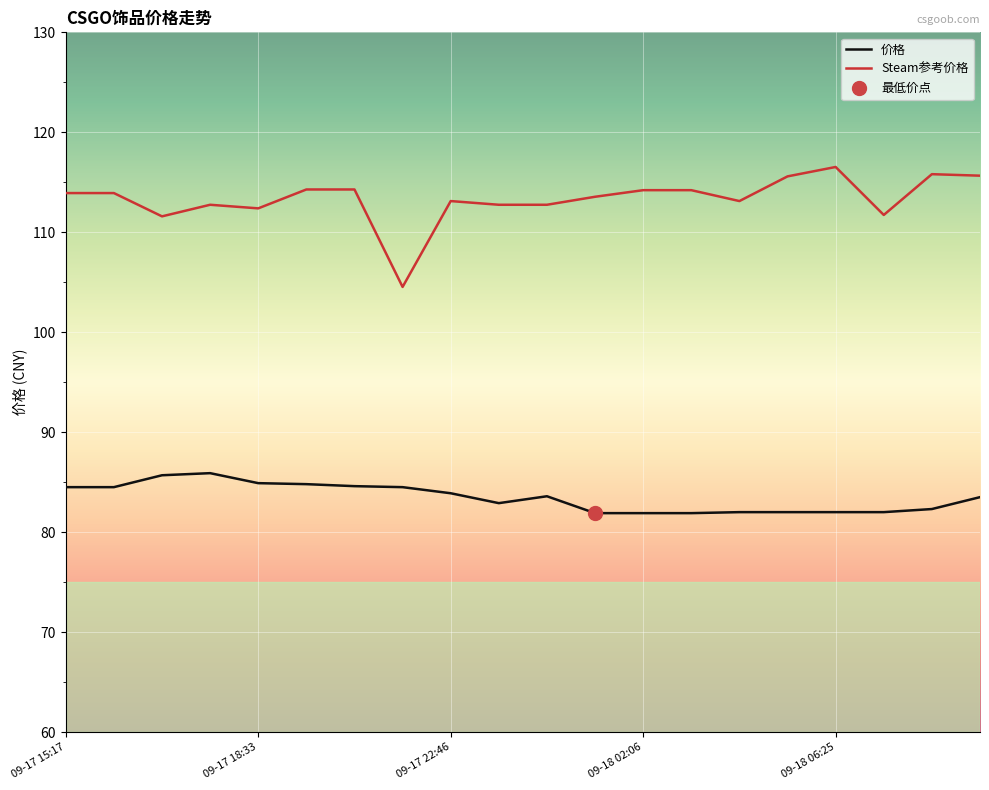

At which category is the sum across all series the highest?

19